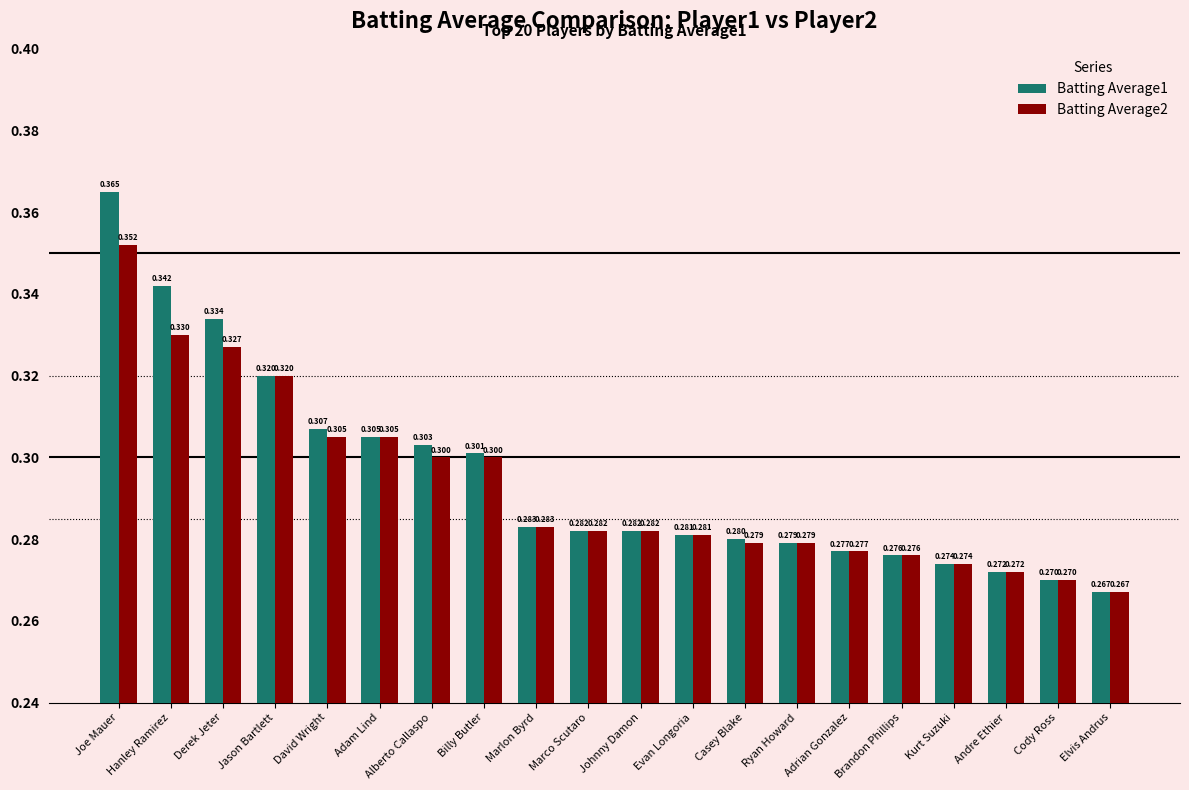

How many series are shown in this chart?

2